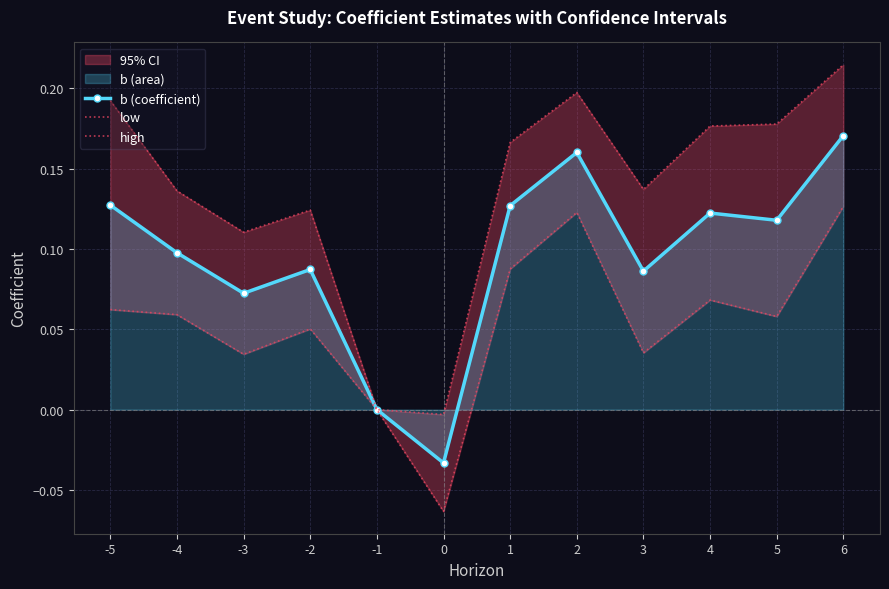

Reading left to right, transcribe all the data shown in this chart.

b (coefficient): -5=0.1	-4=0.1	-3=0.1	-2=0.1	-1=0.0	0=-0.0	1=0.1	2=0.2	3=0.1	4=0.1	5=0.1	6=0.2
low: -5=0.1	-4=0.1	-3=0.0	-2=0.1	-1=0.0	0=-0.1	1=0.1	2=0.1	3=0.0	4=0.1	5=0.1	6=0.1
high: -5=0.2	-4=0.1	-3=0.1	-2=0.1	-1=0.0	0=-0.0	1=0.2	2=0.2	3=0.1	4=0.2	5=0.2	6=0.2